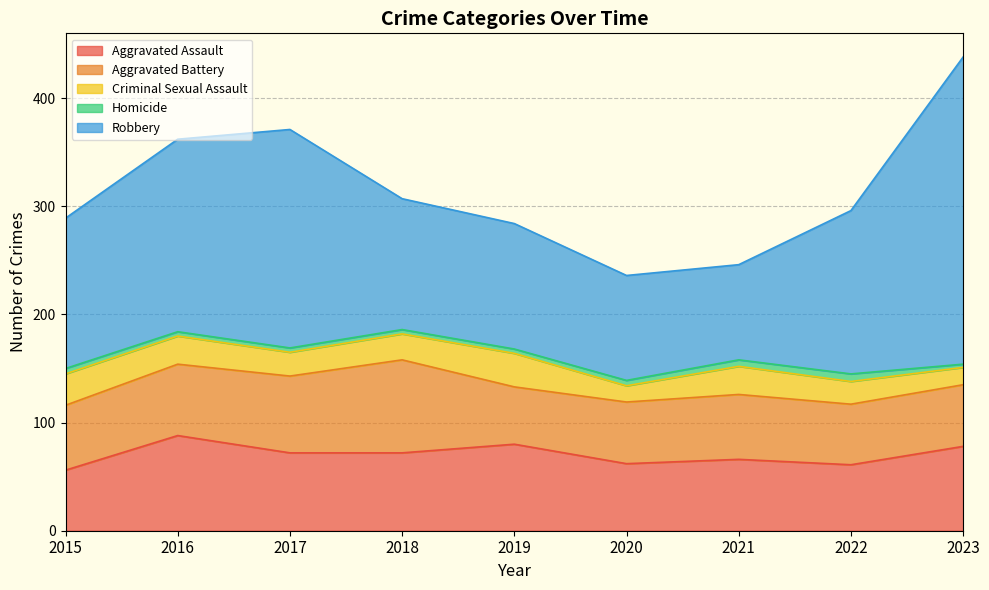

Does the chart display data point markers on the line(s)?

No